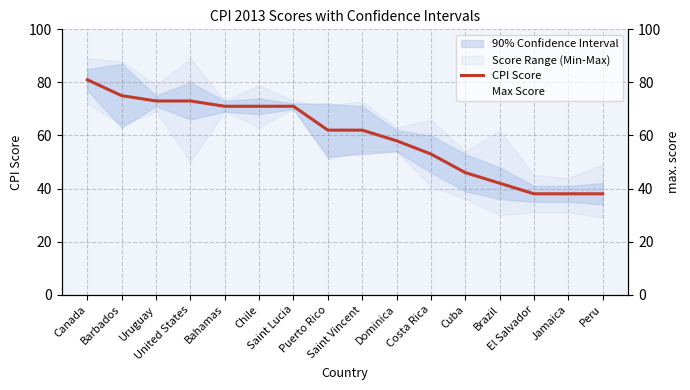

True or false: Max Score has more than 1 interior local peaks.

True